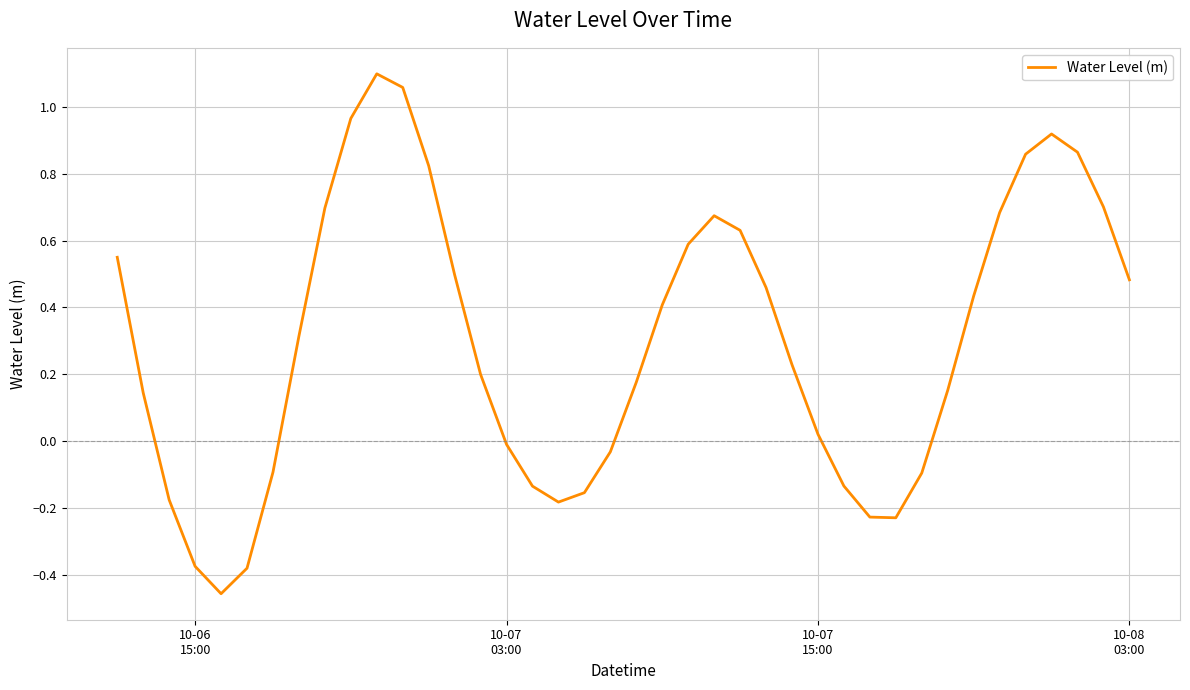

What is the difference between the maximum and minimum values?

1.6